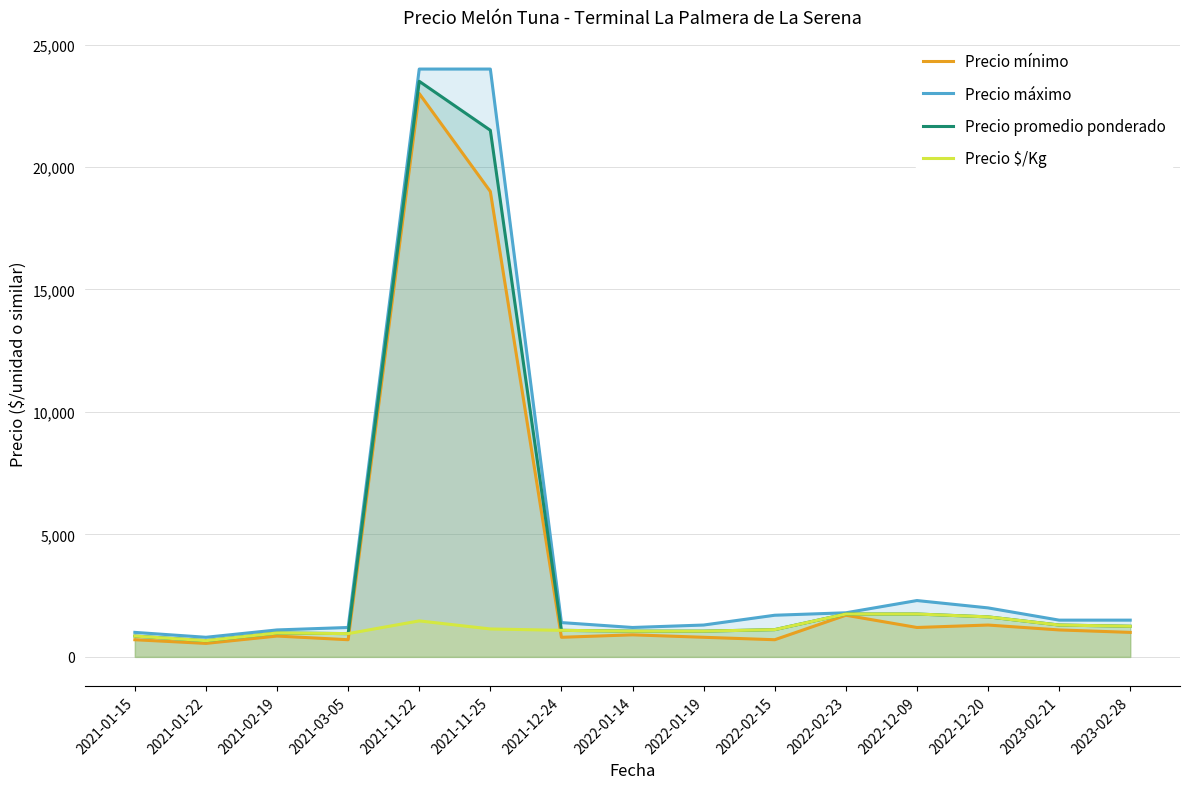

What position from the left is 2021-11-22?

5